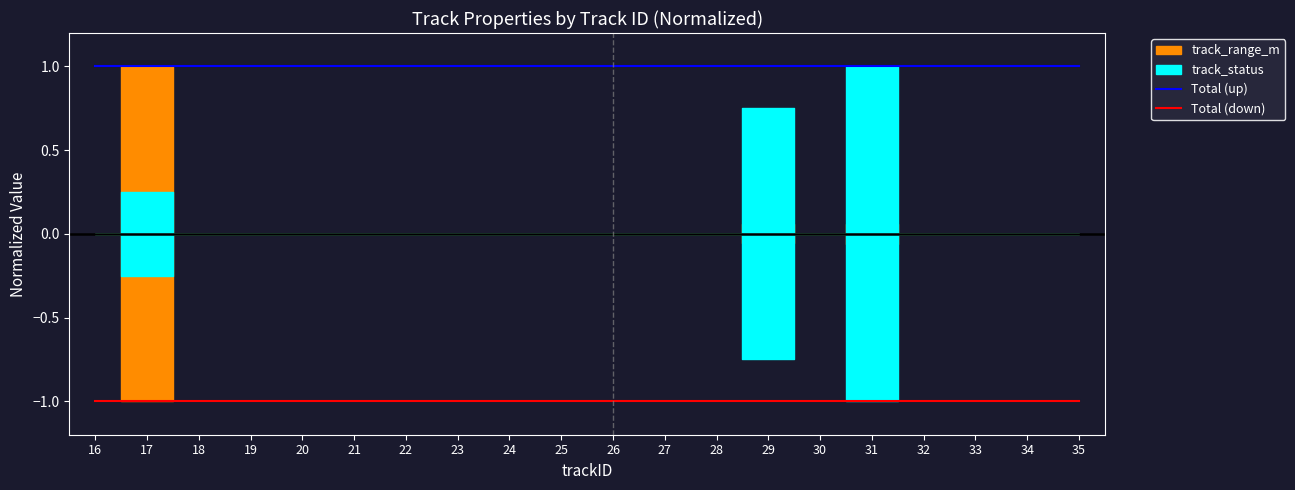

Is the value of Total (up) at 34 greater than the value of Total (down) at 31?

Yes